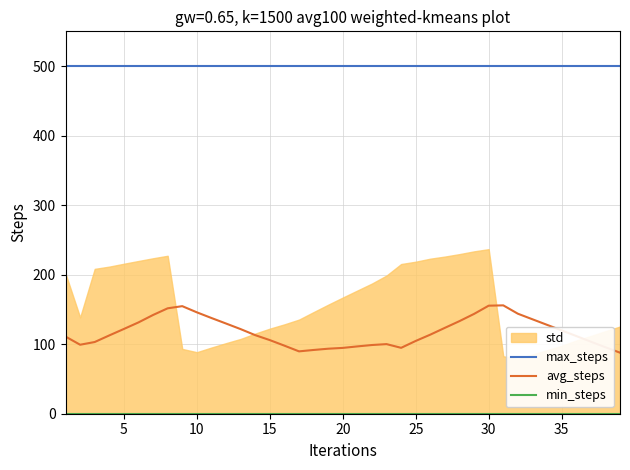

Which series has the largest total across all categories?

max_steps